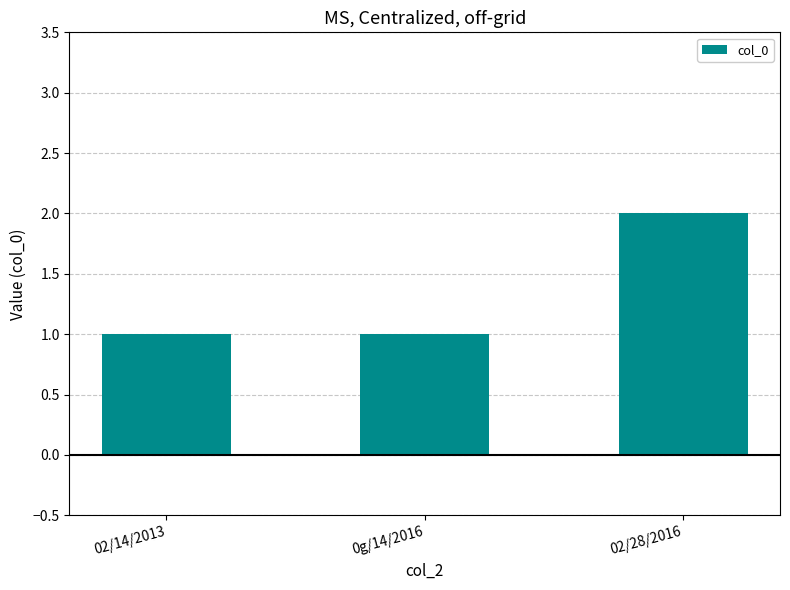

What is the sum of all values?

4